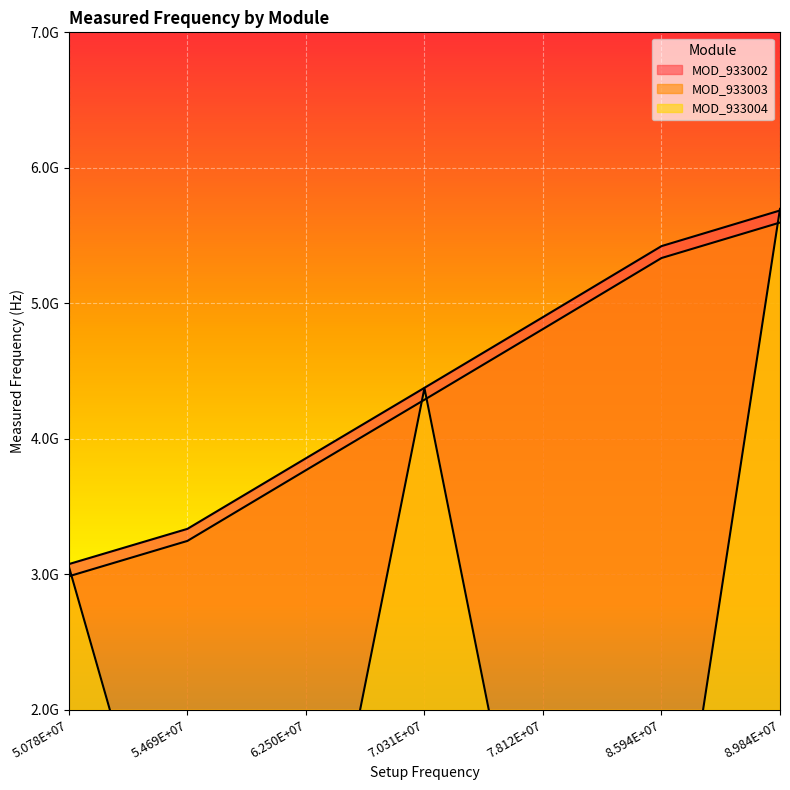

True or false: MOD_933004 has more than 2 points higher than both neighbors.

False